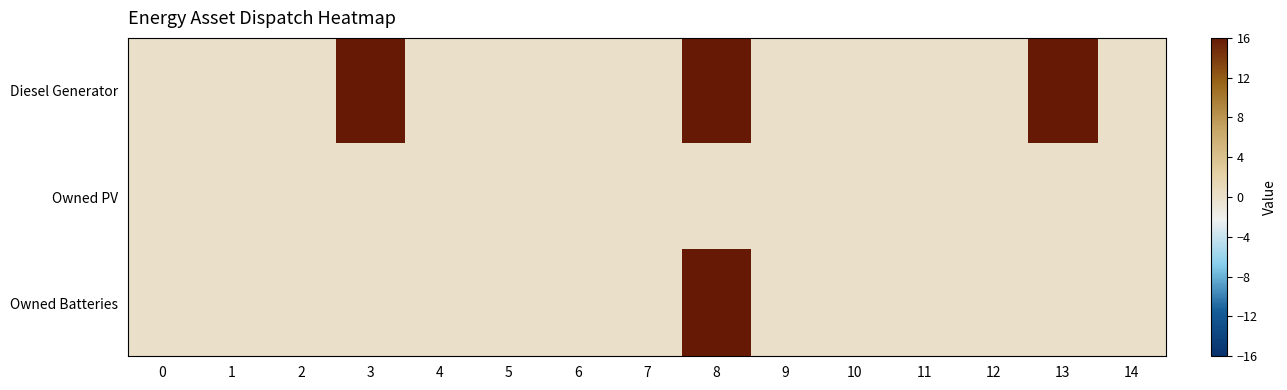

What is the greatest value displayed?

400